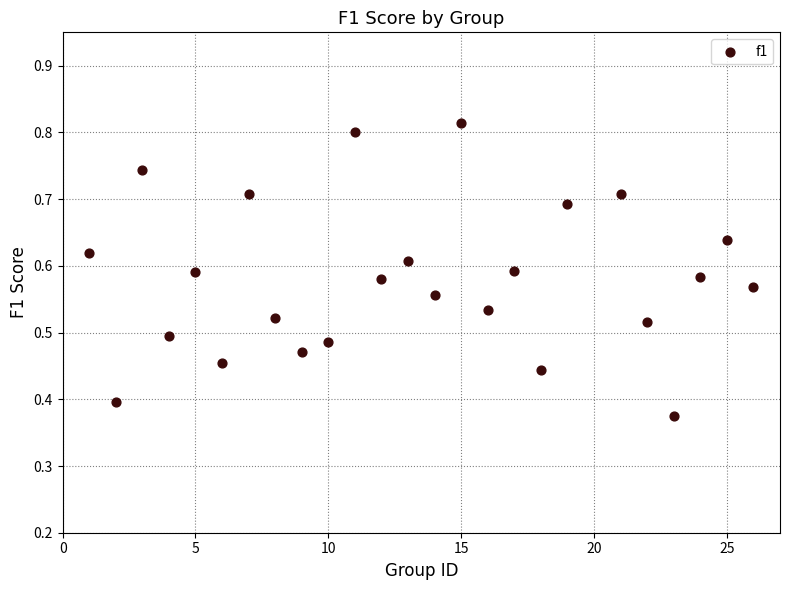

What is the range of X values (max minus min)?

25.0